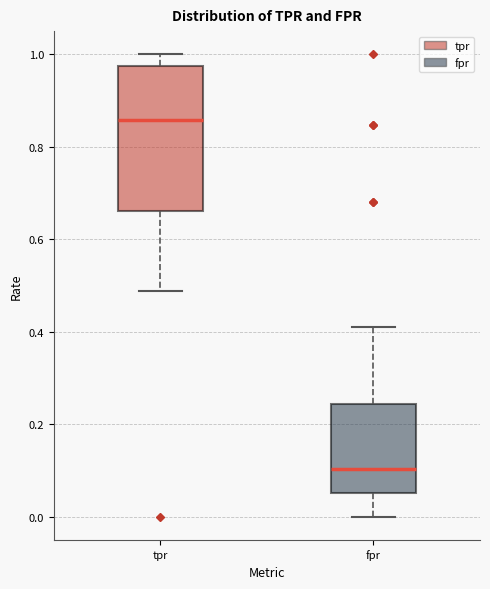

Reading left to right, read every box against the y-axis: the position of its median line, the range the box covers, and the ends of its whiskers. The values are not printed on the chart, so give them approximately, as read against the axis.

tpr: median 0.86, box 0.66 to 0.98, whiskers 0.48 to 1.00
fpr: median 0.10, box 0.06 to 0.24, whiskers 0.00 to 0.42